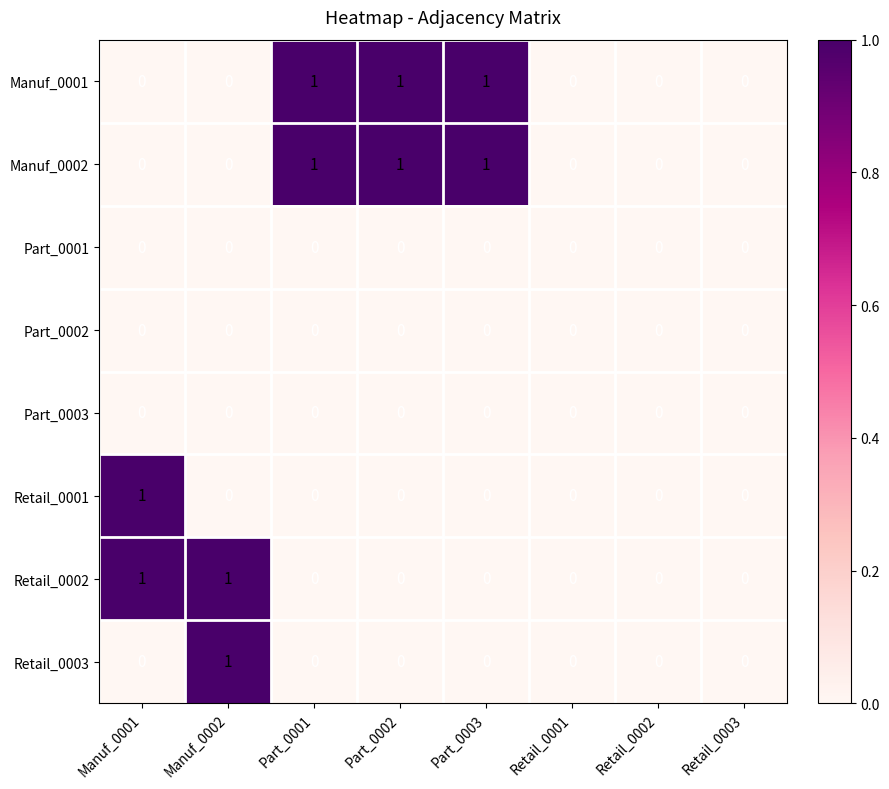

How many Manuf_0002 values are between 0 and 1?

8